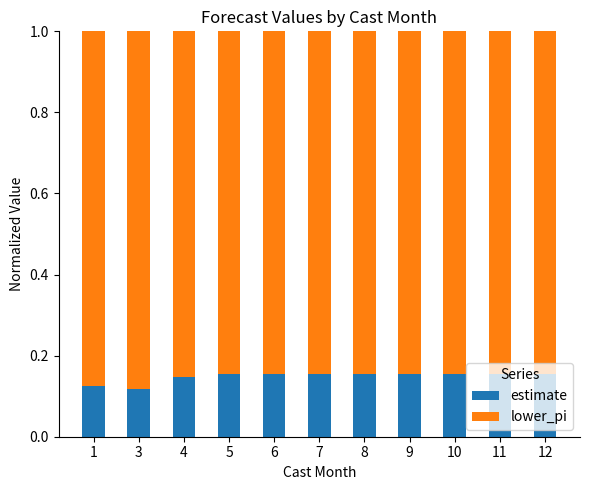

Is it true that estimate equals 0.1 at 6?

False